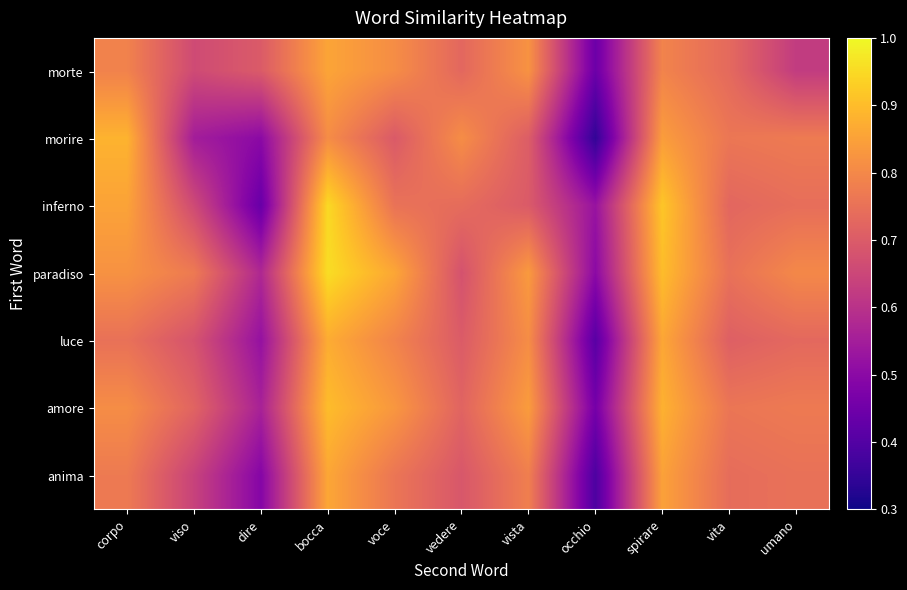

Rank the series at umano from highest to lowest value.

paradiso, morire, amore, anima, inferno, luce, morte